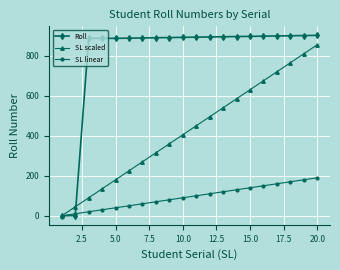

True or false: SL scaled has more than 1 interior local peaks.

False